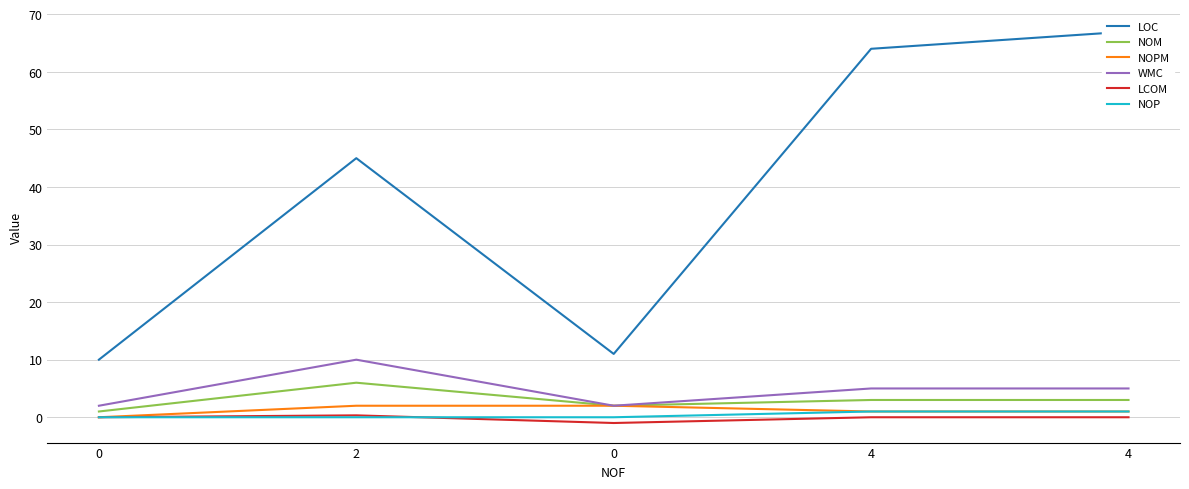

At how many categories does at least one series exceed 50?

2